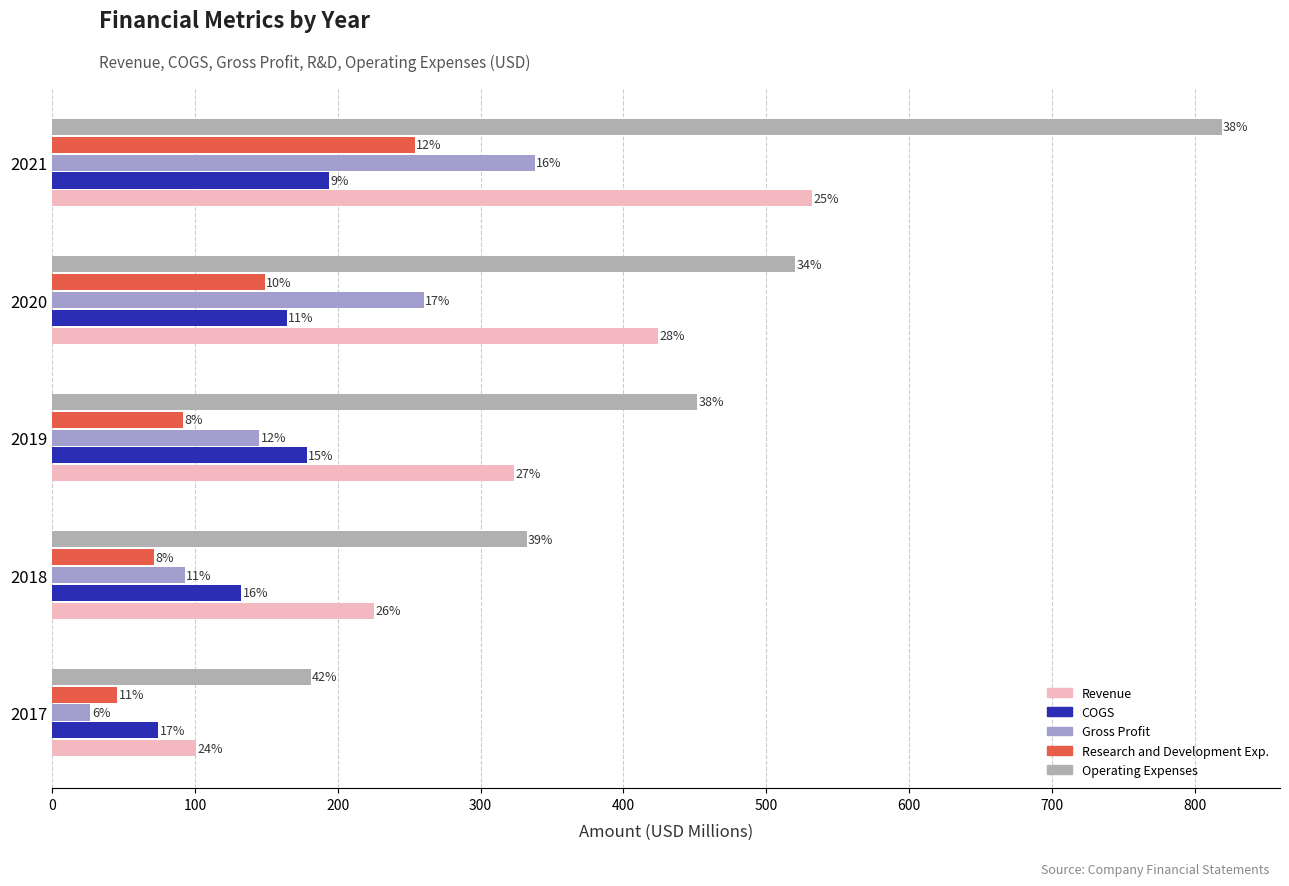

What is the value of the Revenue bar at the 3rd from the left?

323.4